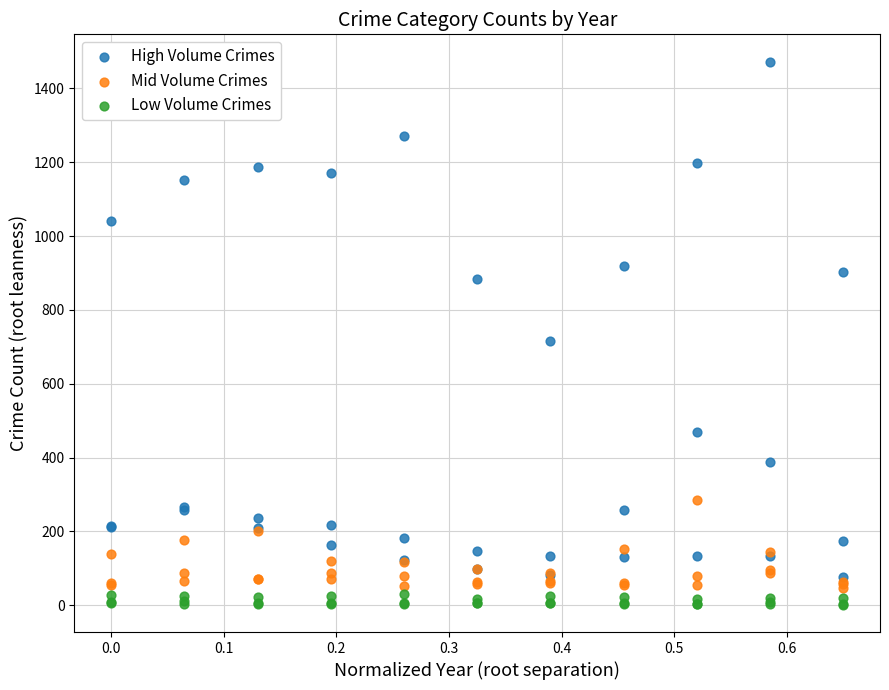

Which series has the largest Y range (max minus min)?

High Volume Crimes